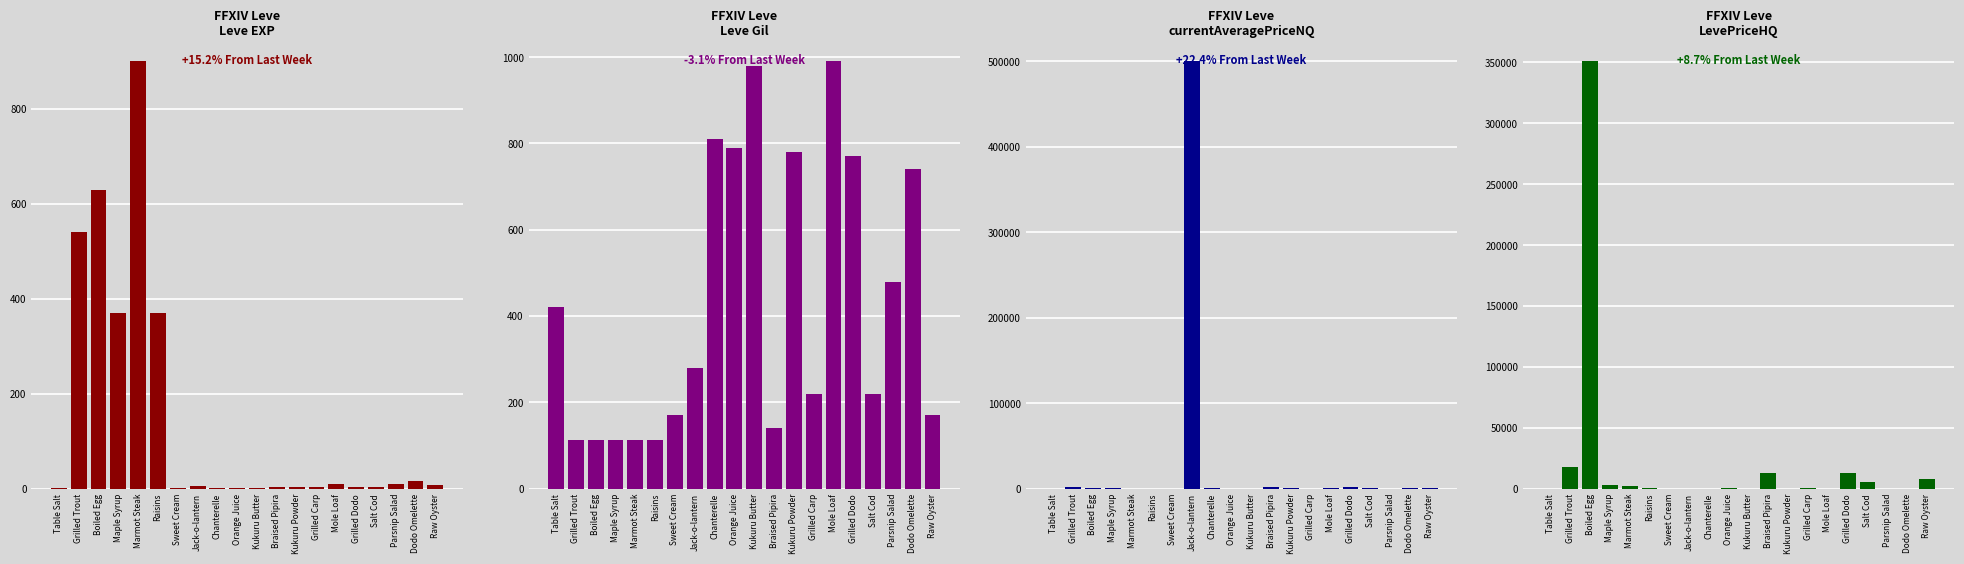

What is the difference between the highest and lowest values at Parsnip Salad?

480.0